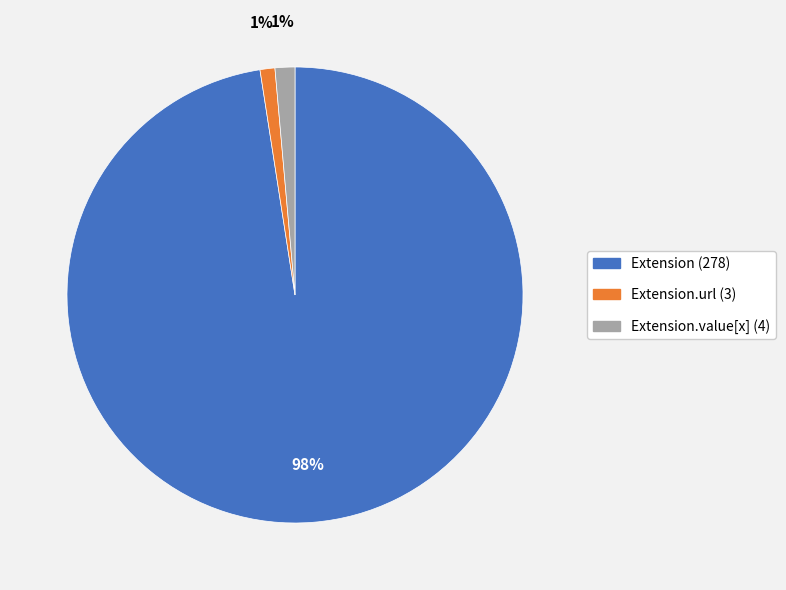

Is the sum of Extension (278) and Extension.url (3) greater than half?

Yes